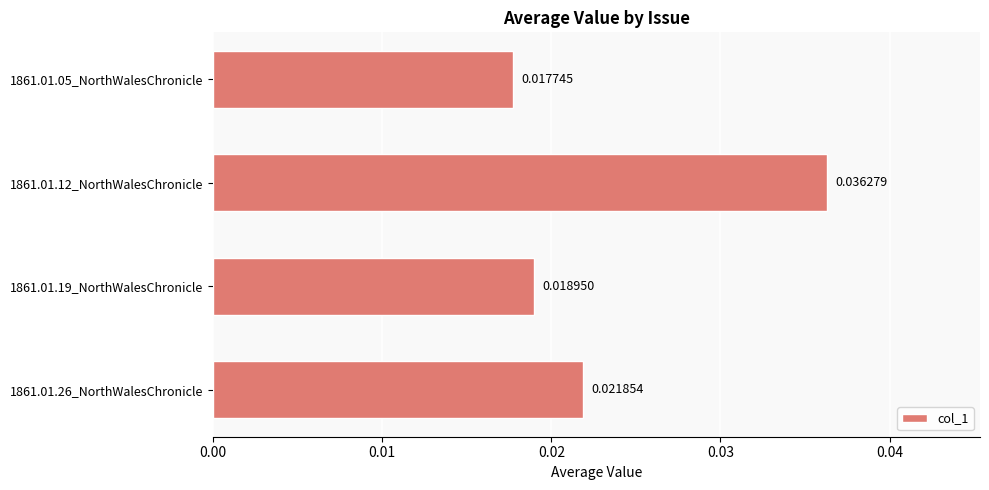

Which has a higher value, 1861.01.12_NorthWalesChronicle or 1861.01.05_NorthWalesChronicle?

1861.01.12_NorthWalesChronicle